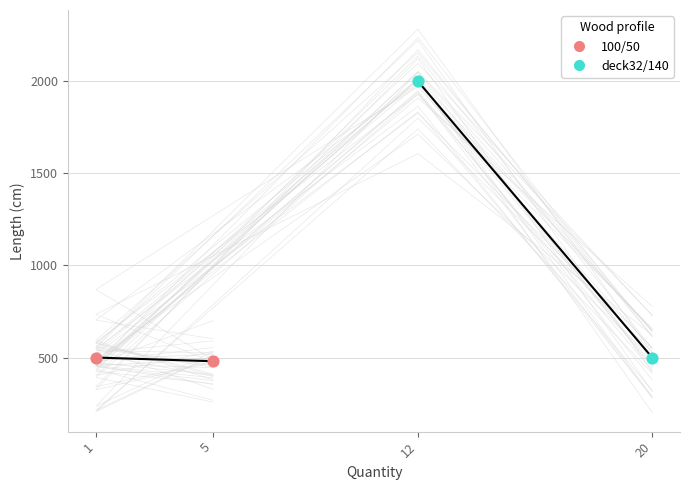

What are all the series names shown in the legend?

100/50, deck32/140